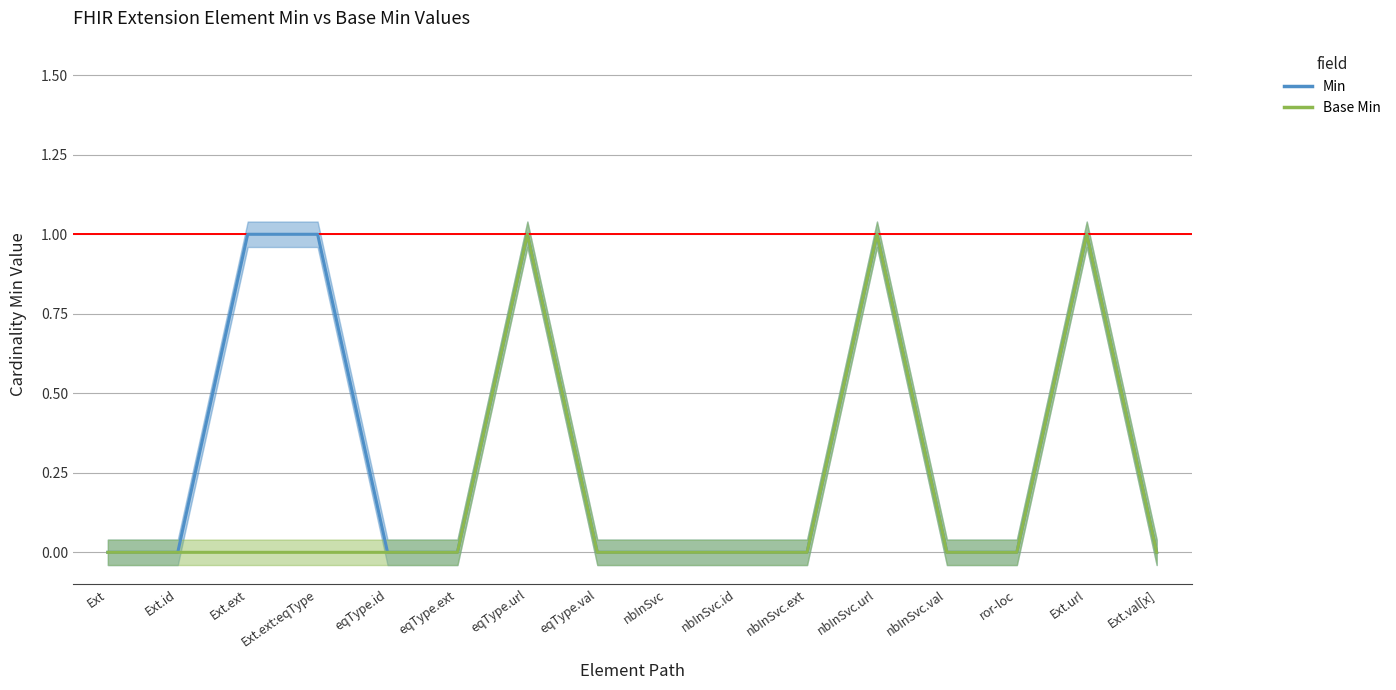

Where is the first local maximum for Base Min?

eqType.url